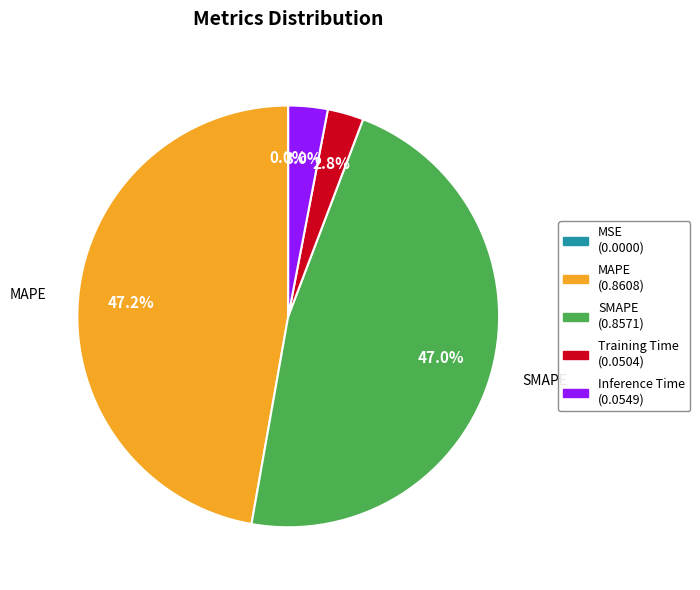

To the nearest percent, what is the average slice percentage?

20%